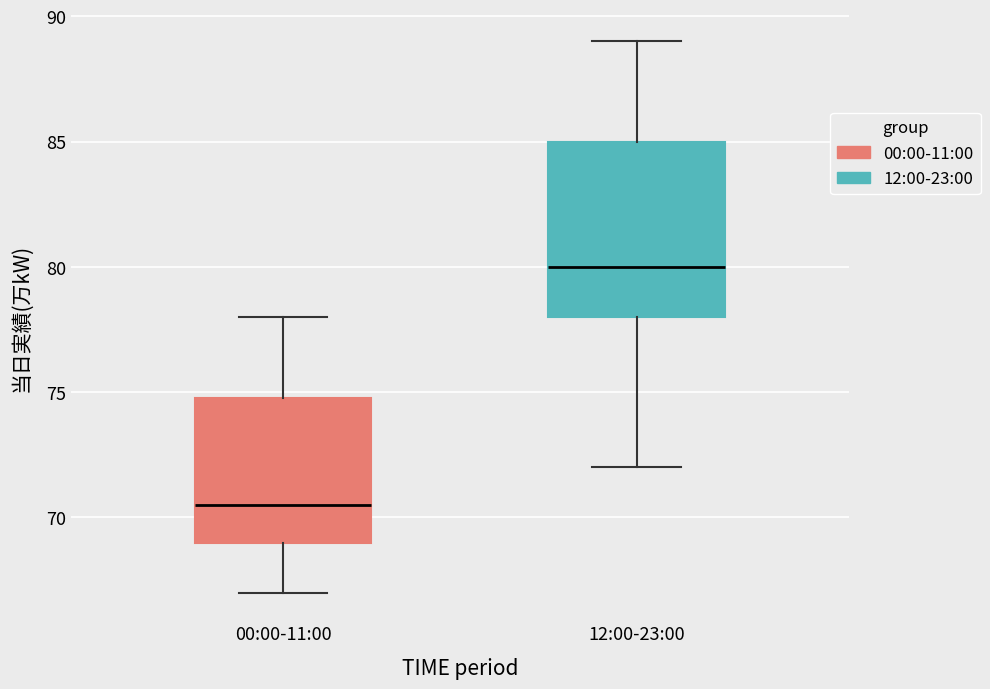

Which box's median line is the lowest?

00:00-11:00